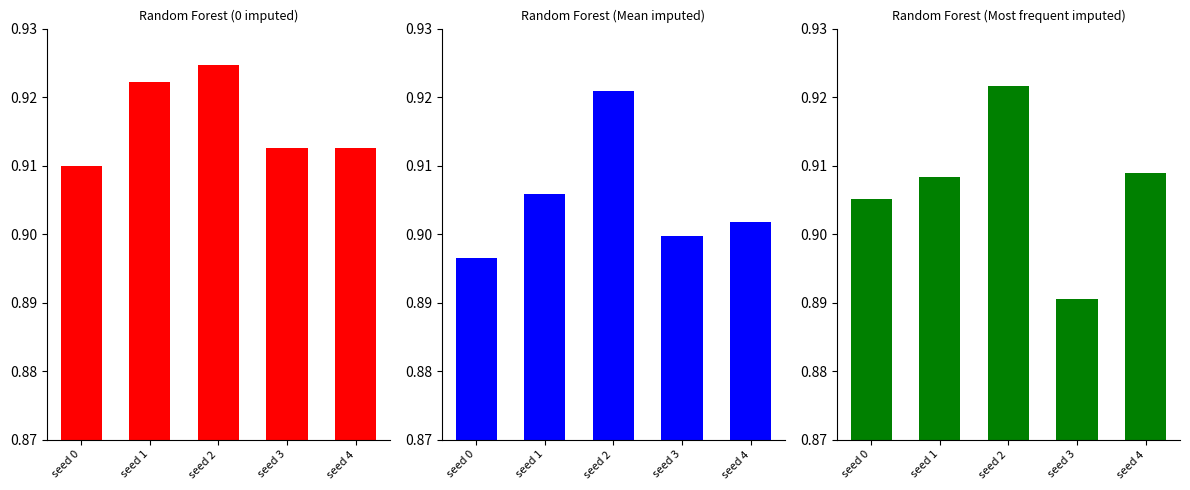

Is it true that Random Forest (Most frequent imputed) equals 0.4 at seed 0?

False